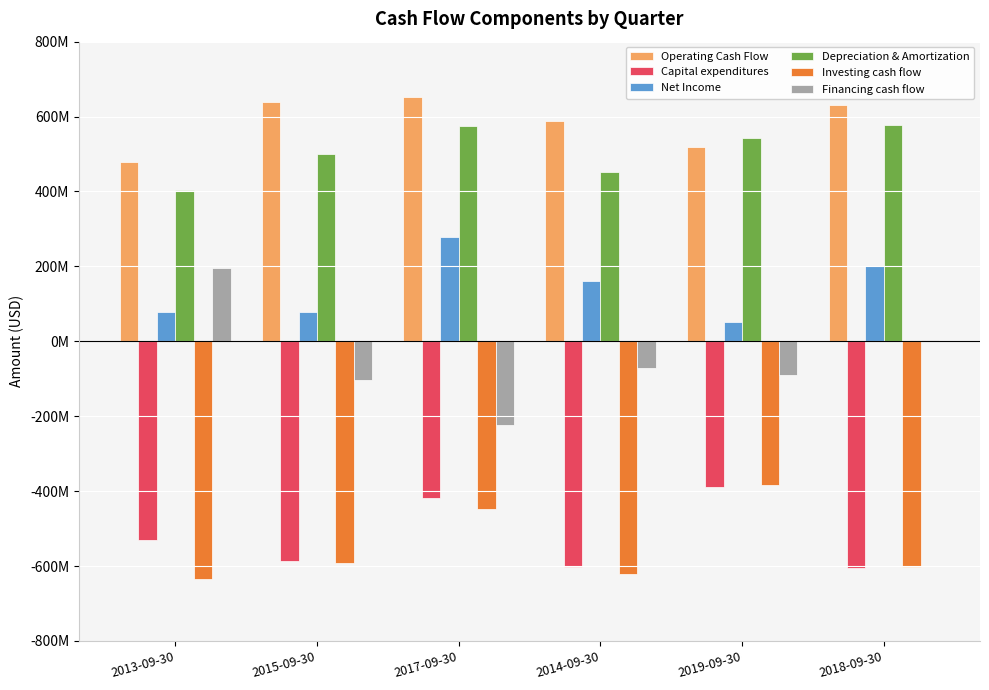

True or false: Financing cash flow has a value of 2647000 at 2018-09-30.

True